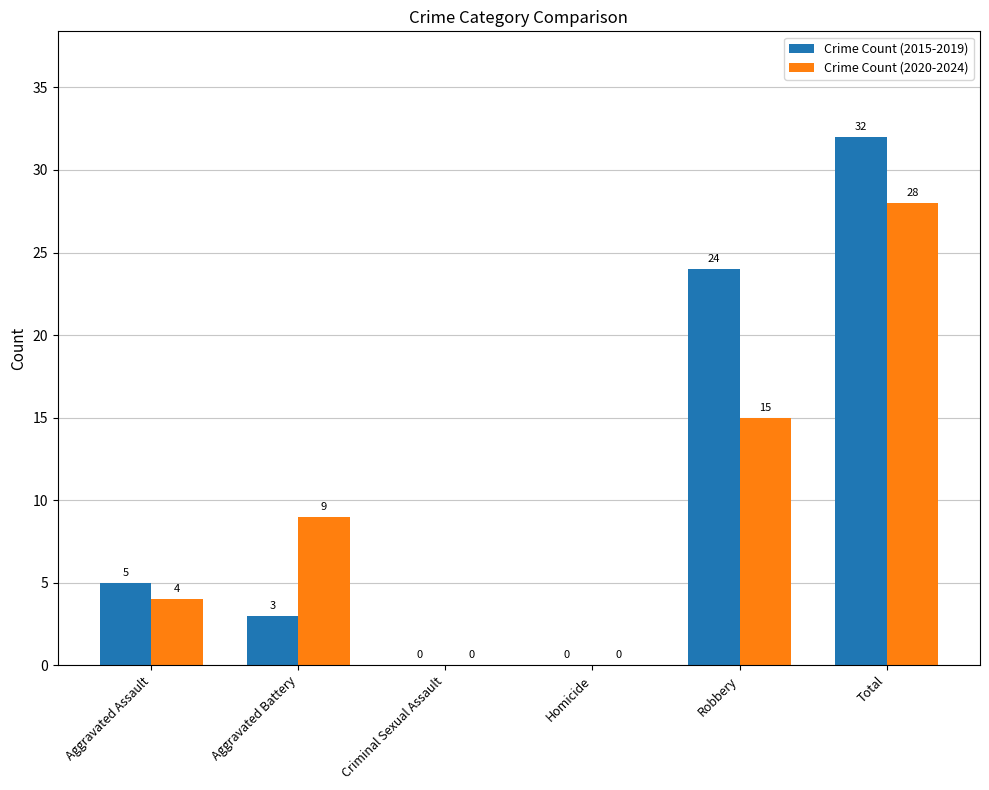

At which label is Crime Count (2020-2024) closest to 14?

Robbery